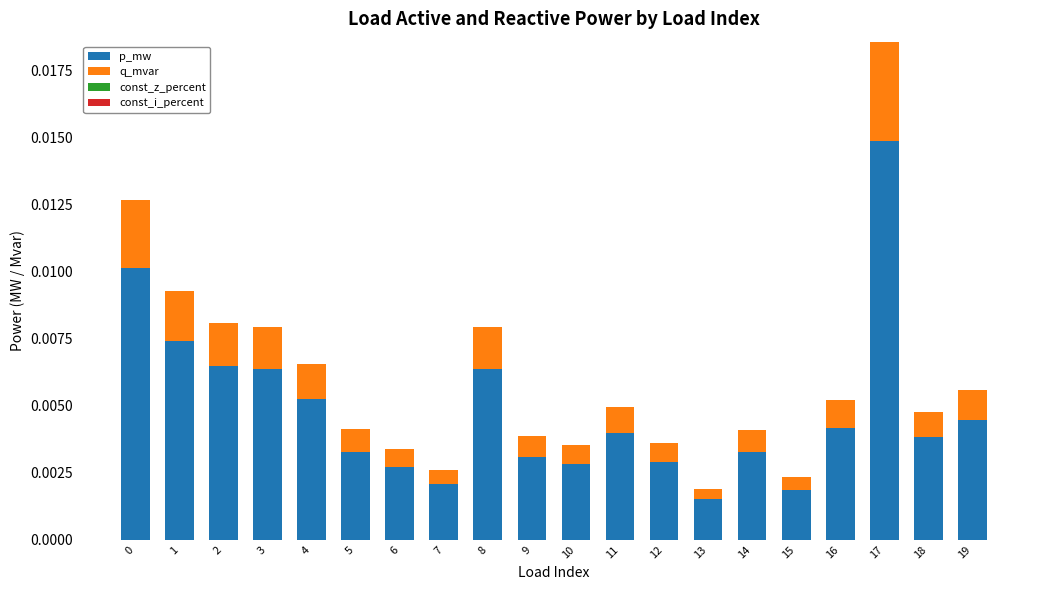

At which category is the sum across all series the highest?

17